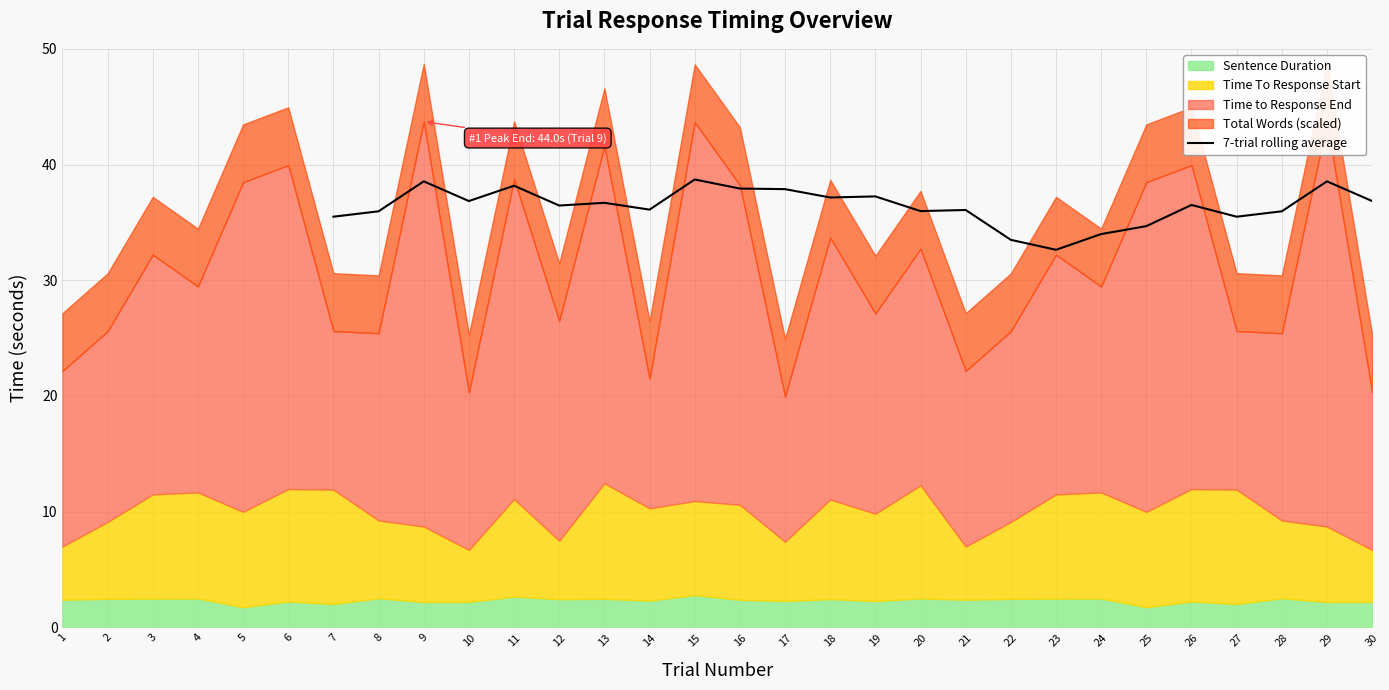

Is it true that 7-trial rolling average equals 64.7 at 29?

False